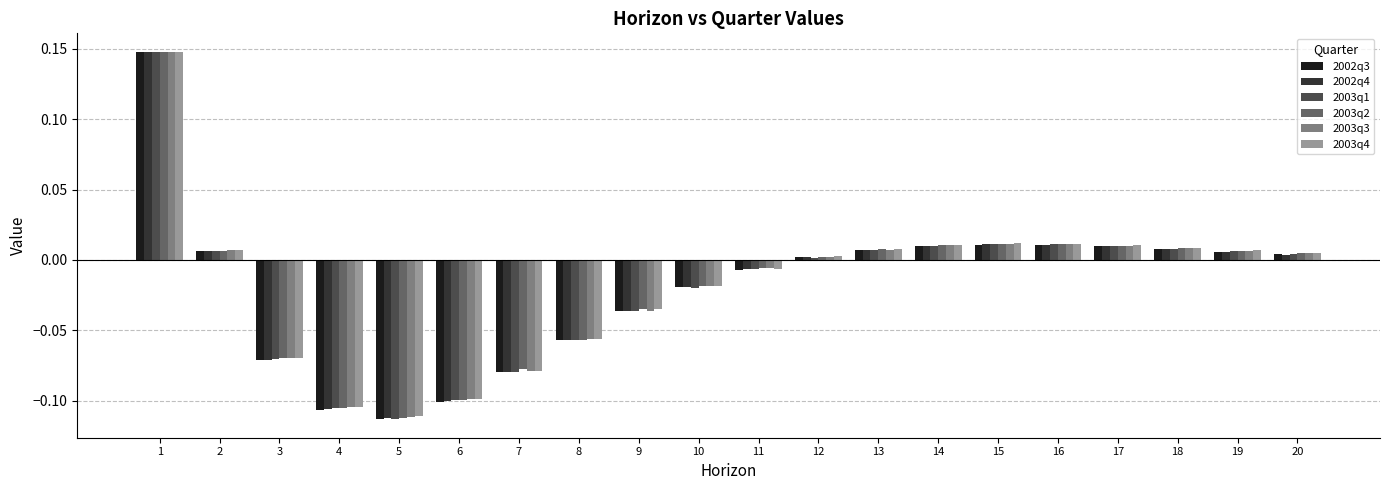

At which category is the sum across all series the highest?

1